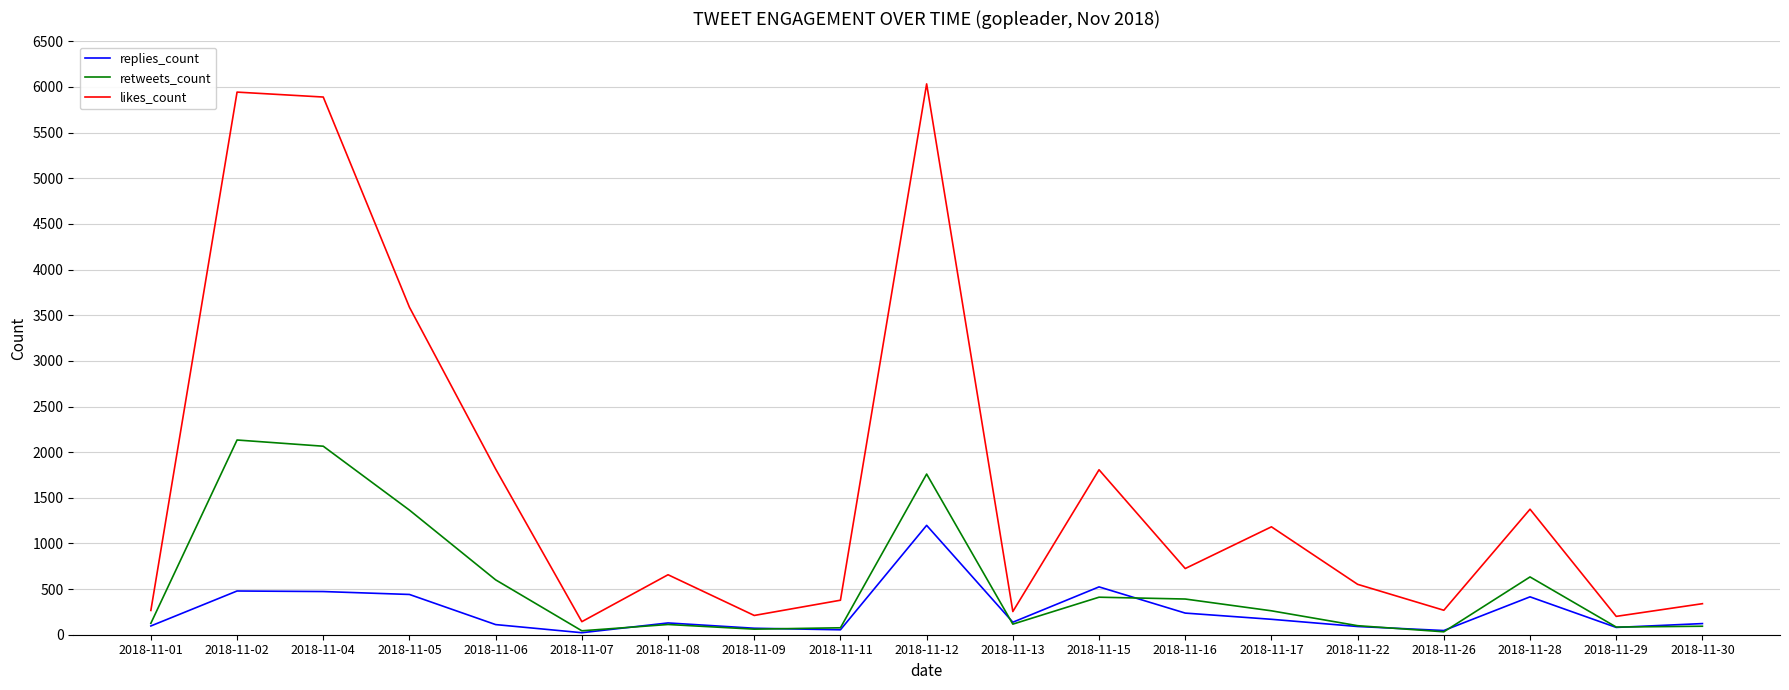

Rank the series at 2018-11-28 from highest to lowest value.

likes_count, retweets_count, replies_count